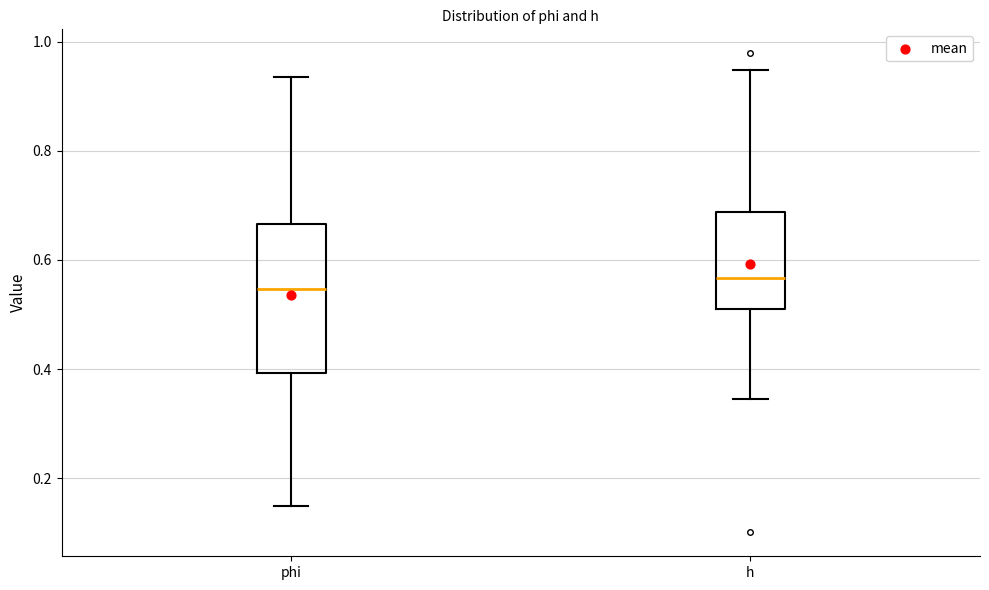

Reading left to right, read every box against the y-axis: the position of its median line, the range the box covers, and the ends of its whiskers. The values are not printed on the chart, so give them approximately, as read against the axis.

phi: median 0.54, box 0.40 to 0.66, whiskers 0.14 to 0.94
h: median 0.56, box 0.50 to 0.68, whiskers 0.34 to 0.94